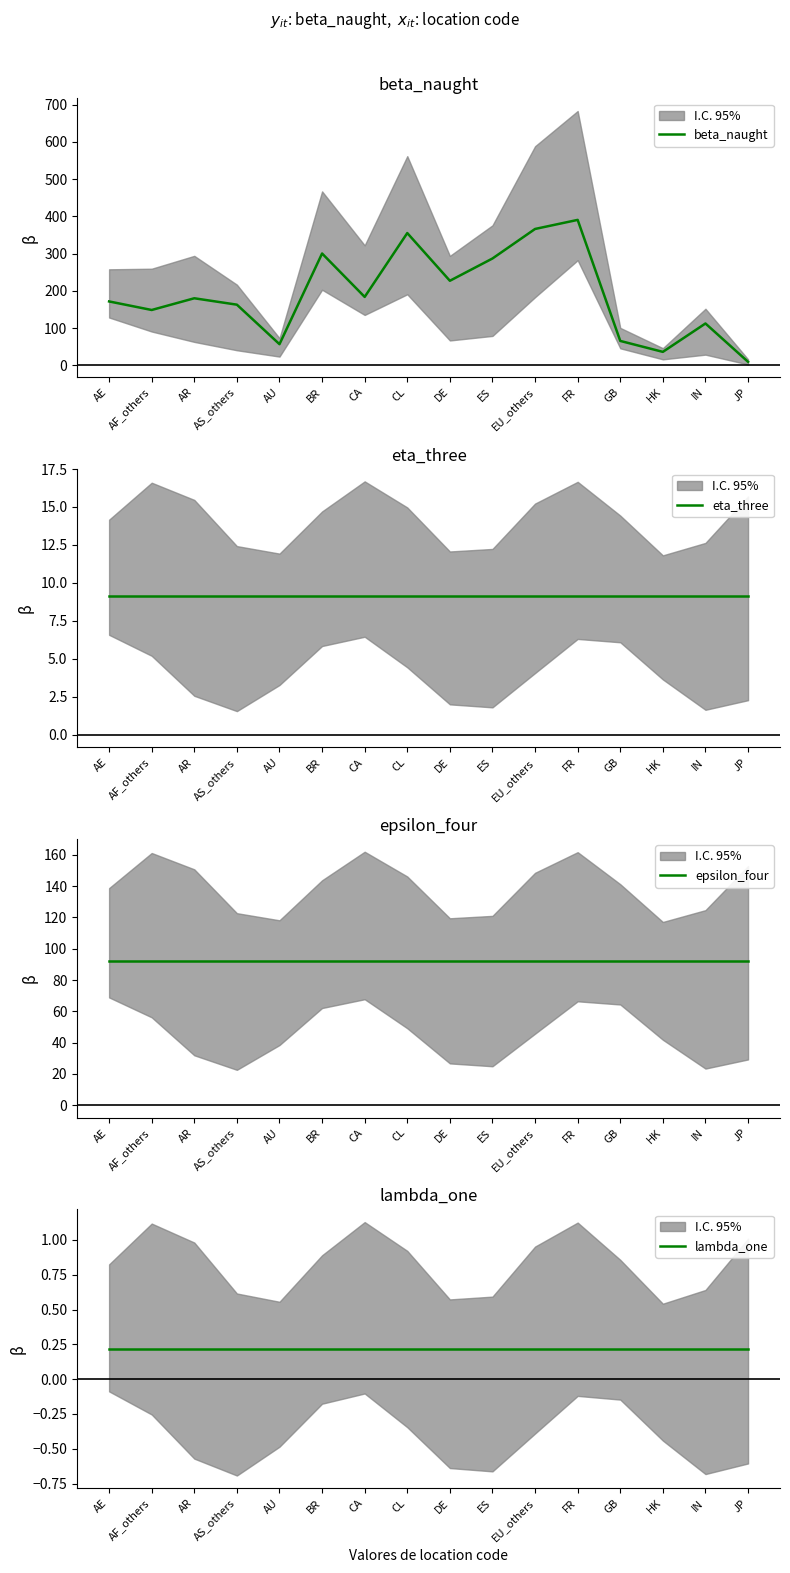

At which category is the sum across all series the highest?

FR